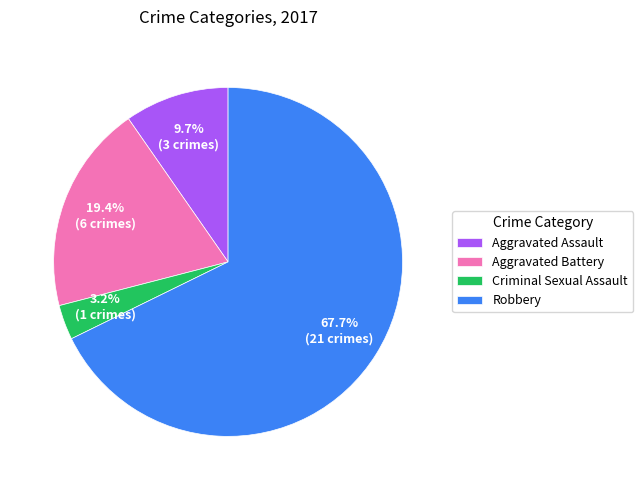

What portion of the pie excludes Robbery?

32.3%